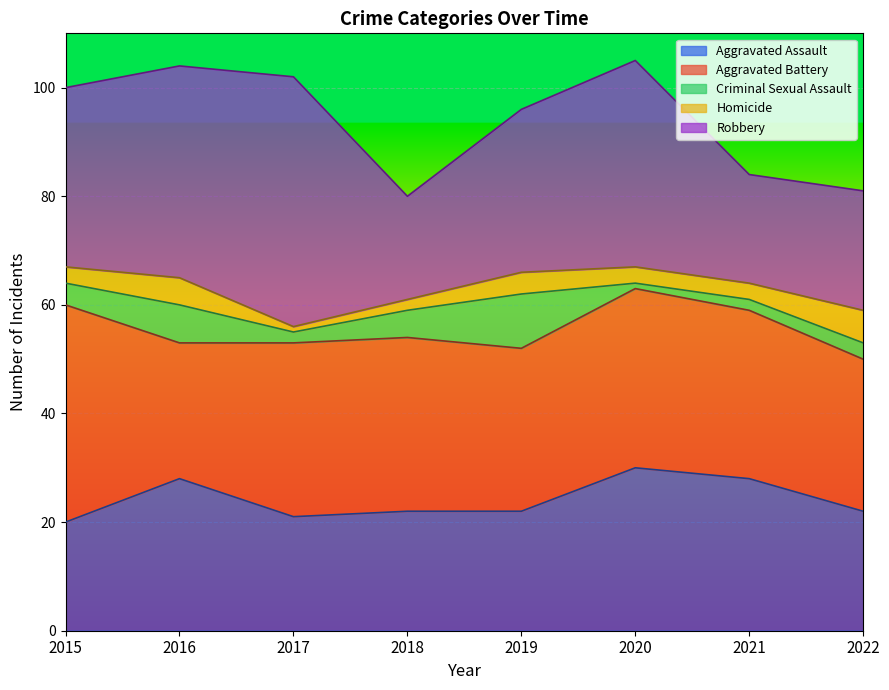

Between 2019 and 2018, which is larger?

2019